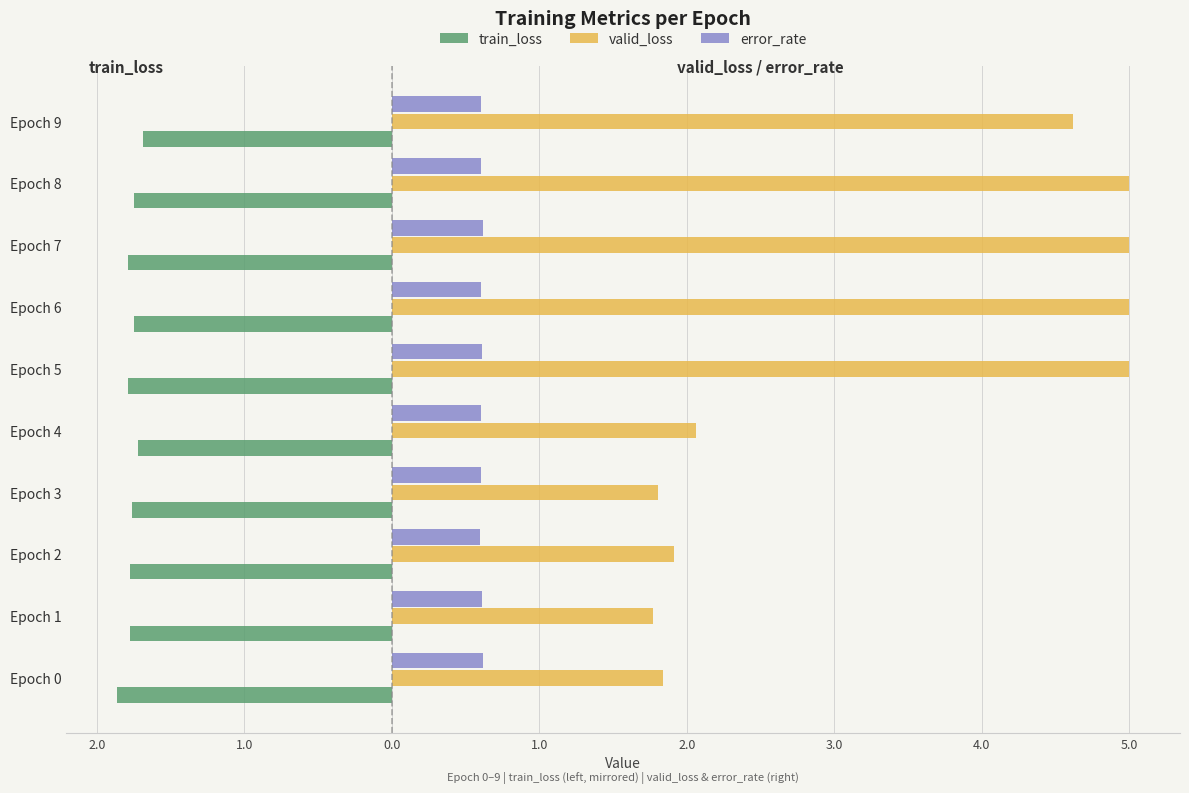

What are all the series names shown in the legend?

train_loss, valid_loss, error_rate